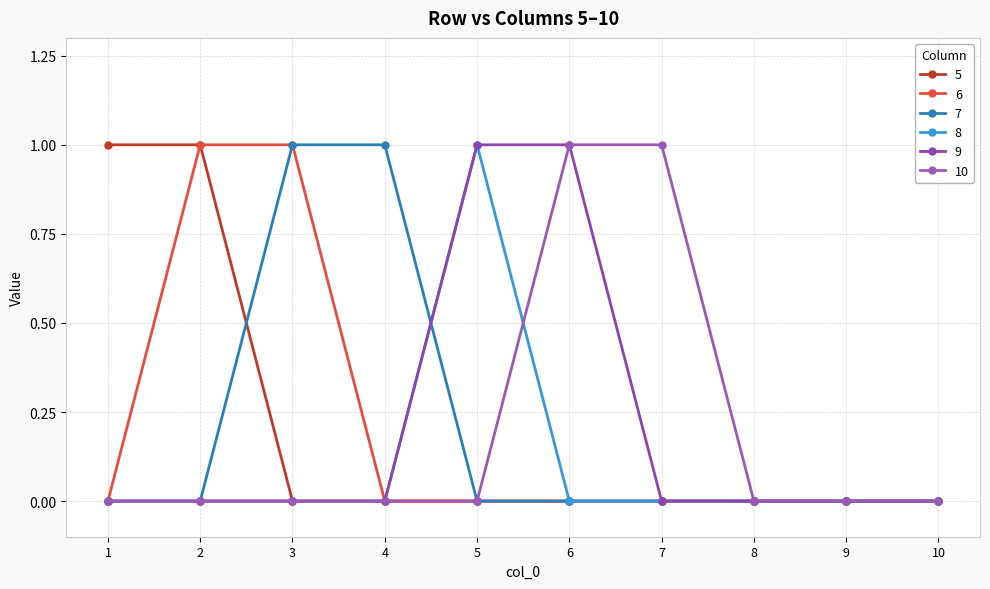

The value of 5 at 8 is 0. True or false?

True